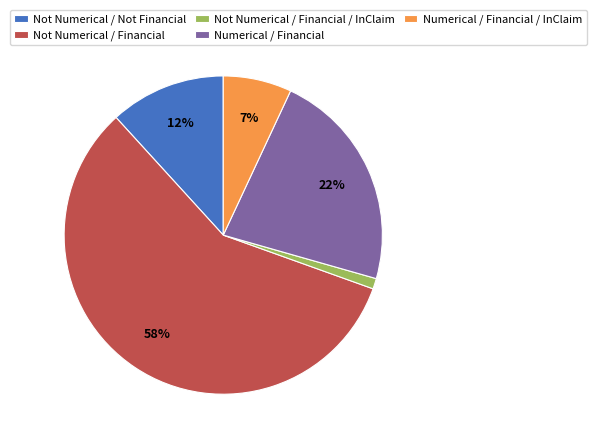

Does any single category account for the majority?

Yes